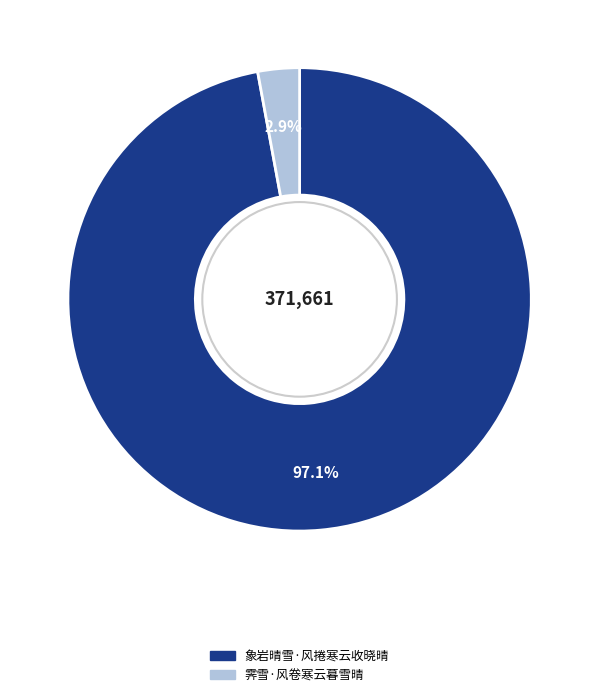

To the nearest percent, what is the combined percentage of 霁雪·风卷寒云暮雪晴 and 象岩晴雪·风捲寒云收晓晴?

100%